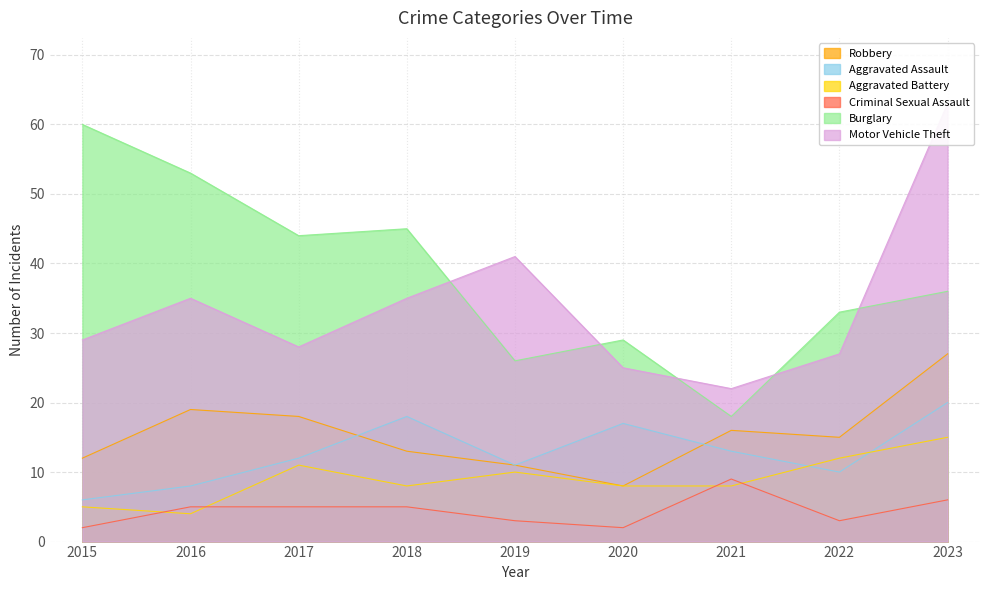

Reading left to right, extract all data points from this chart.

Robbery: 12	19	18	13	11	8	16	15	27
Aggravated Assault: 6	8	12	18	11	17	13	10	20
Aggravated Battery: 5	4	11	8	10	8	8	12	15
Criminal Sexual Assault: 2	5	5	5	3	2	9	3	6
Burglary: 60	53	44	45	26	29	18	33	36
Motor Vehicle Theft: 29	35	28	35	41	25	22	27	63